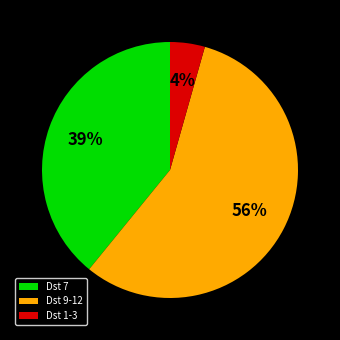

To the nearest percent, what percentage of the pie is Dst 7?

39%